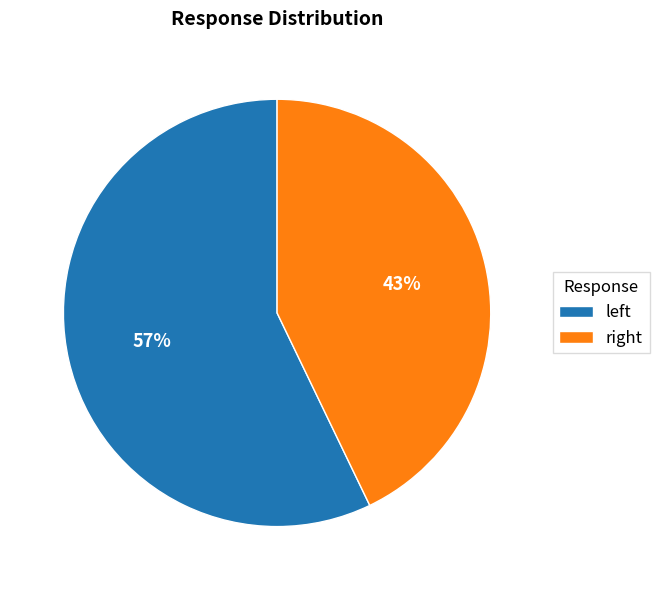

Which category has the biggest portion of the pie?

left